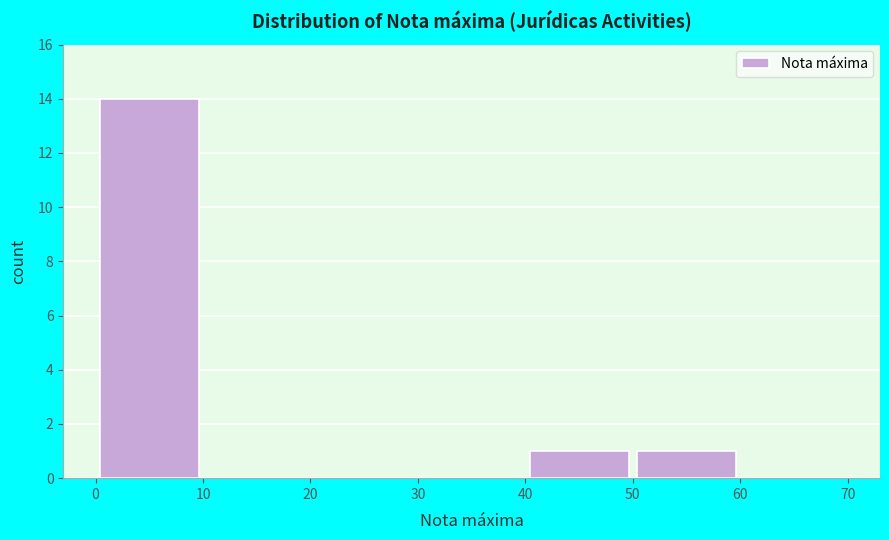

Which range on the x-axis has the tallest bar?

0 to 10